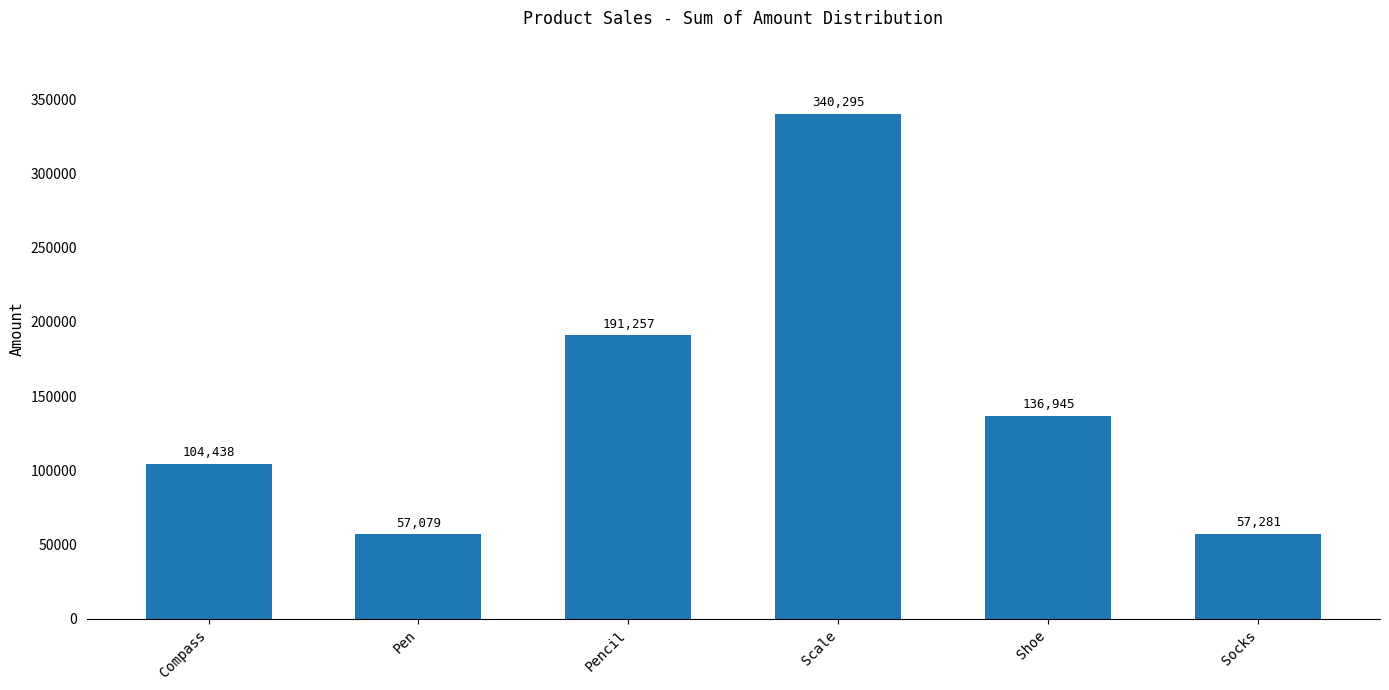

Are the bars horizontal?

No